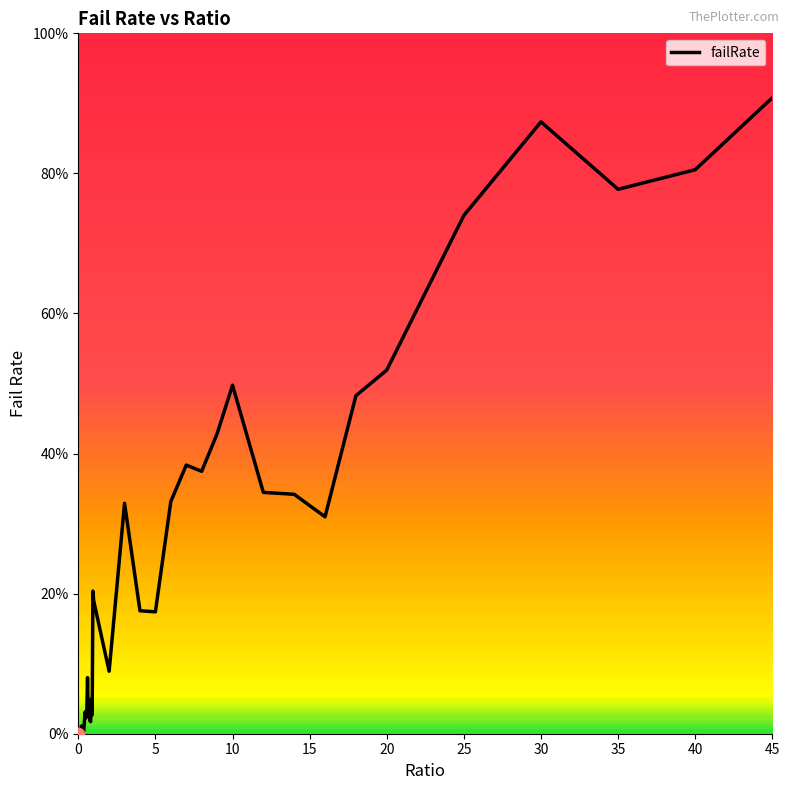

What is the maximum value shown in the chart?

90.8